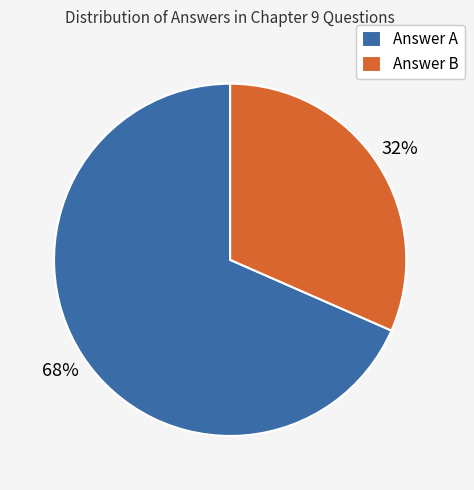

Combined, do Answer A and Answer B account for over 50%?

Yes